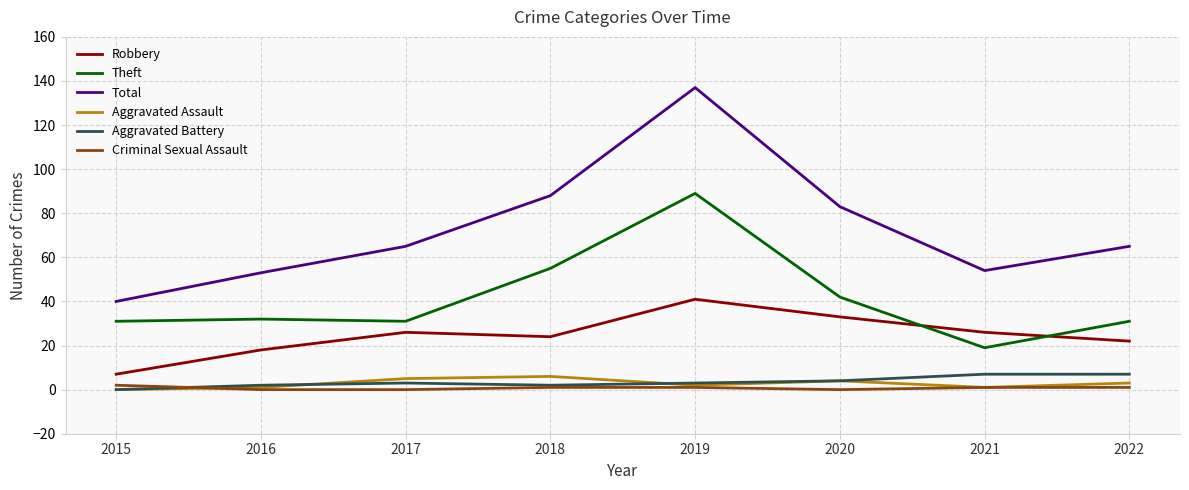

What is the minimum value for Total?

40